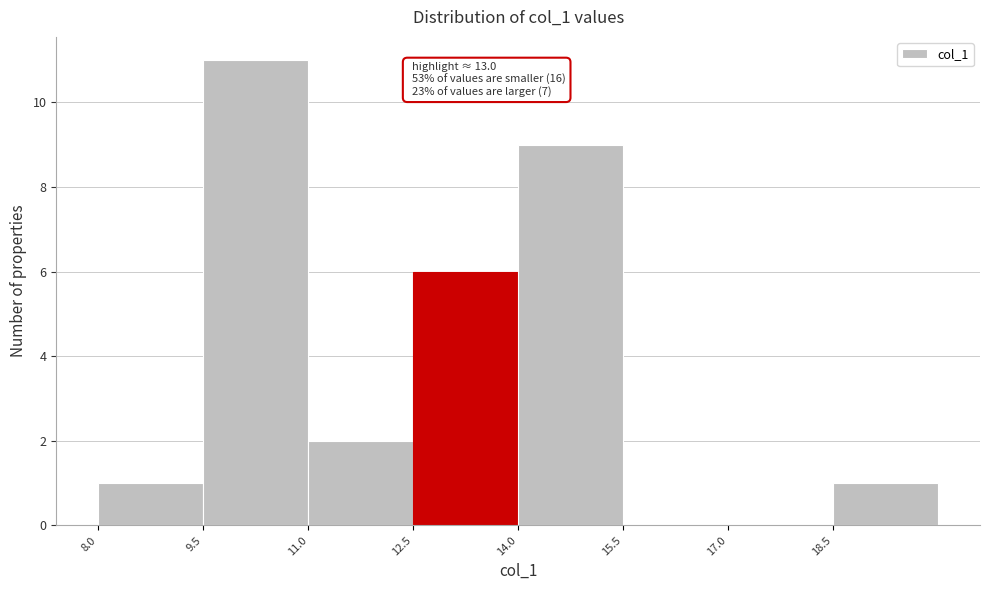

Which range on the x-axis has the tallest bar?

9.5 to 11.0